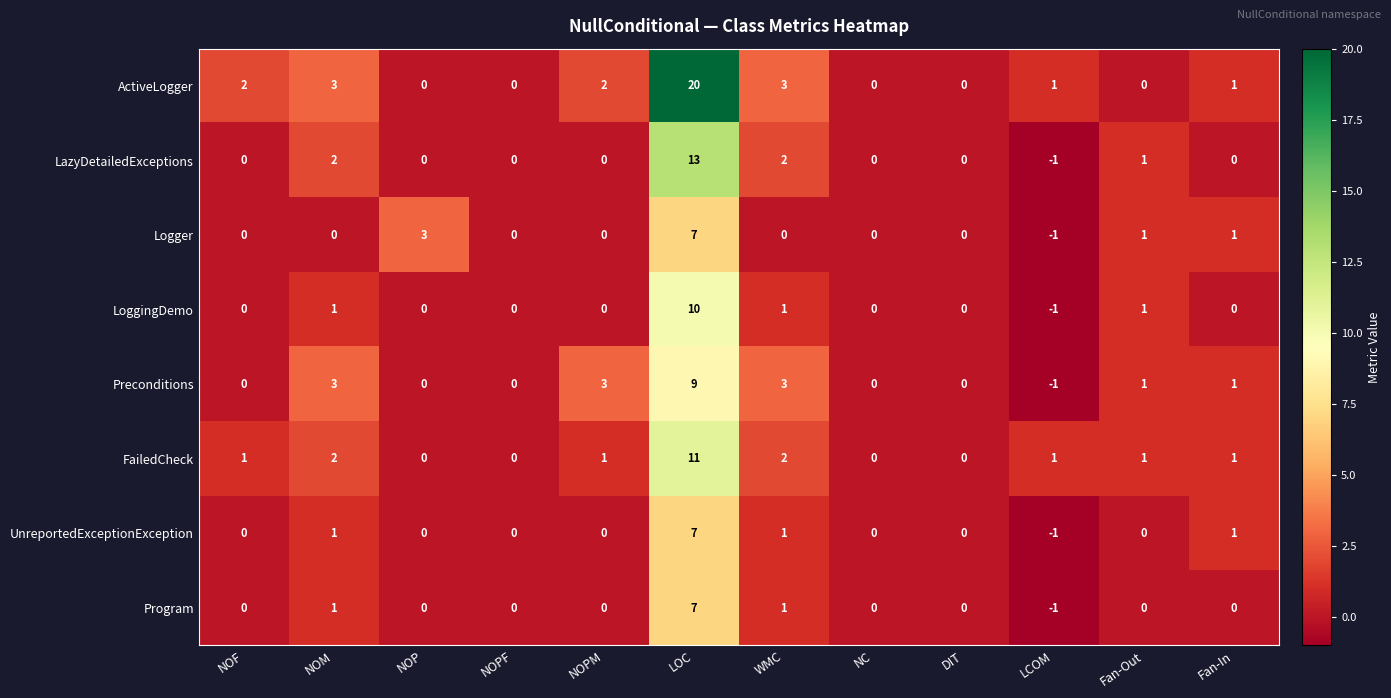

True or false: UnreportedExceptionException has a value of 0 at NOP.

True